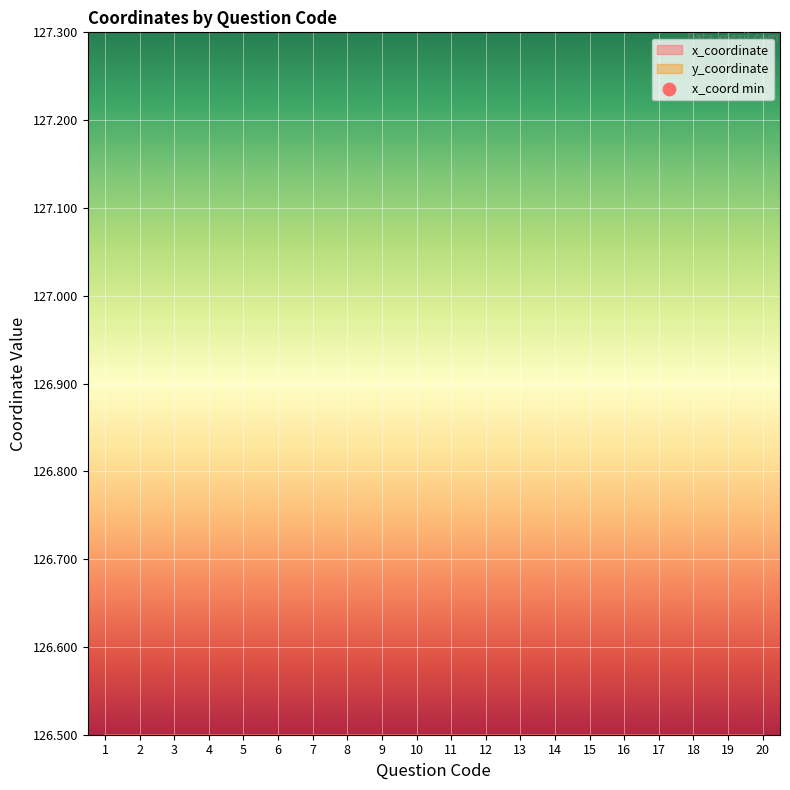

At how many categories does at least one series exceed 37?

20